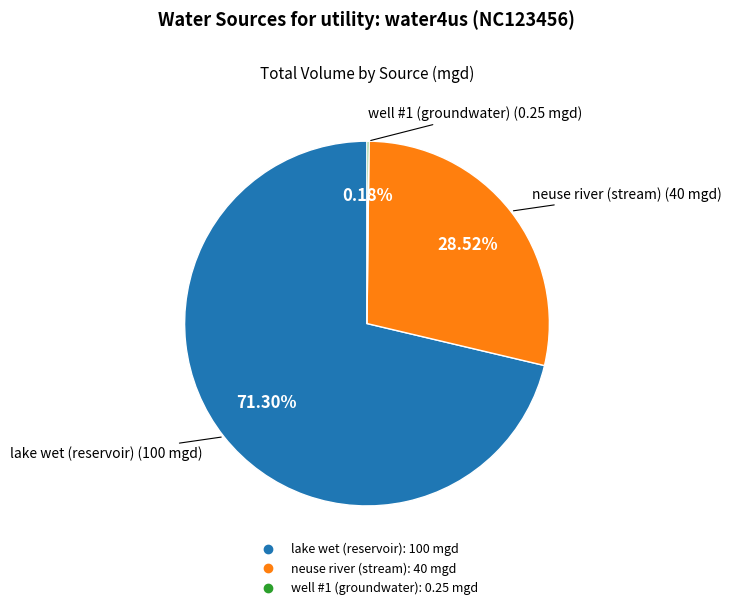

Combined, do lake wet (reservoir) and neuse river (stream) account for over 50%?

Yes